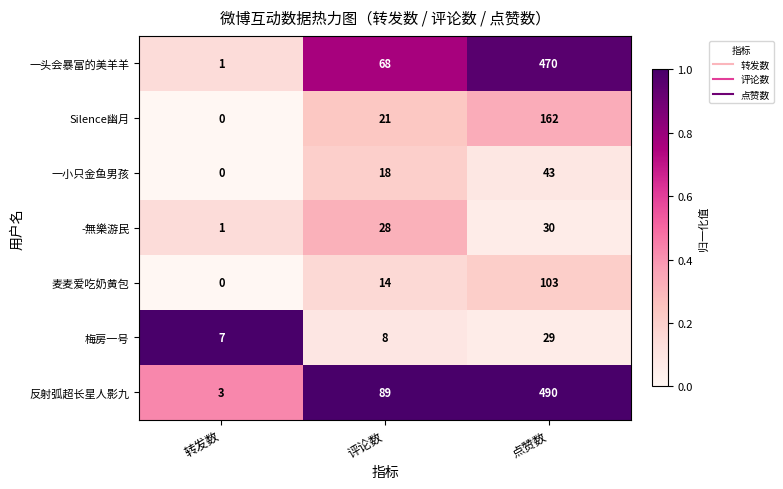

True or false: 反射弧超长星人影九 has a value of 197 at 点赞数.

False